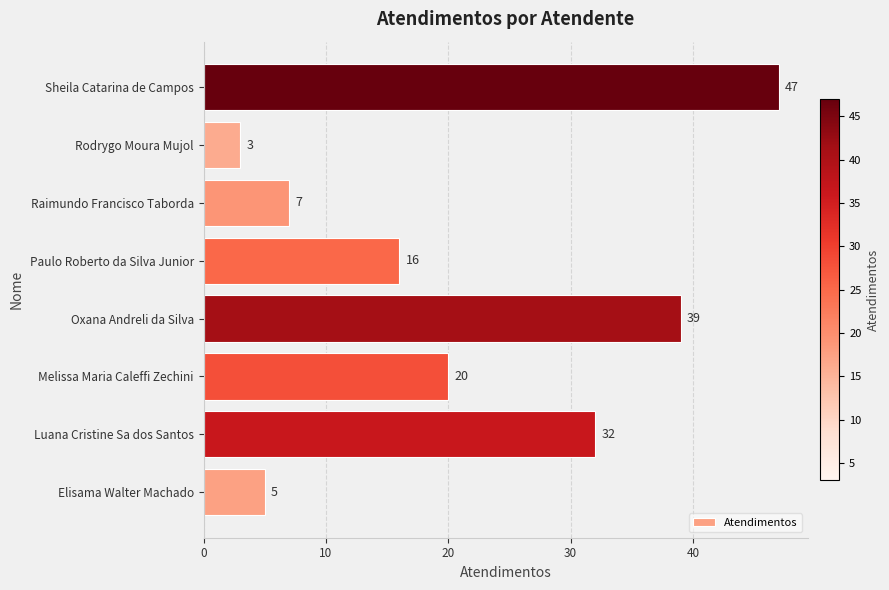

How many values are below 20?

4